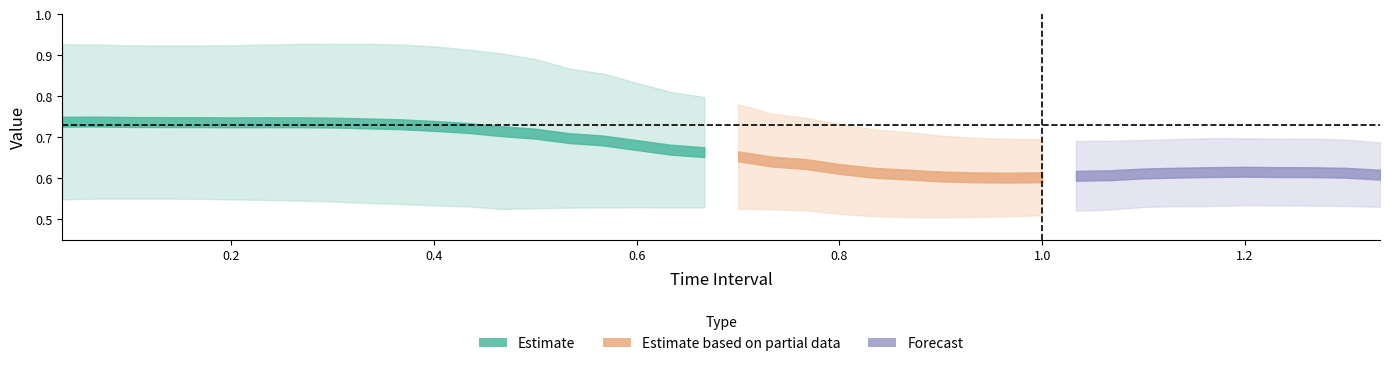

The X series shows 1.1 at 31. True or false?

False